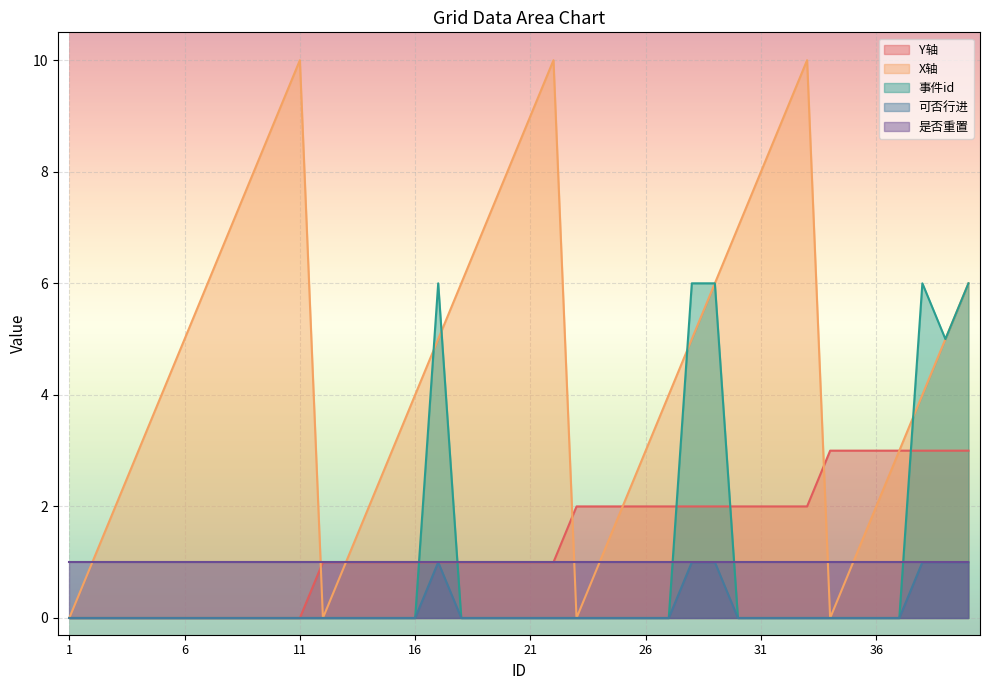

True or false: Y轴 and 可否行进 intersect in this chart.

False